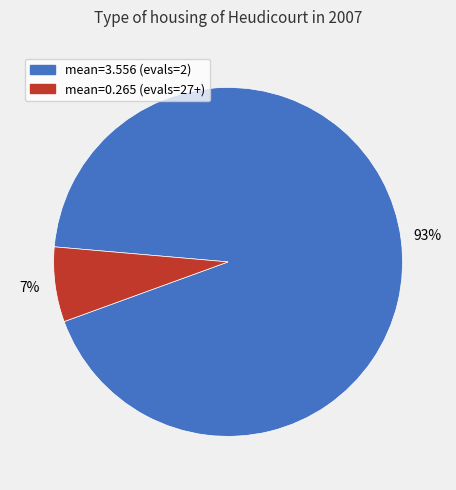

To the nearest percent, what is the average slice percentage?

50%